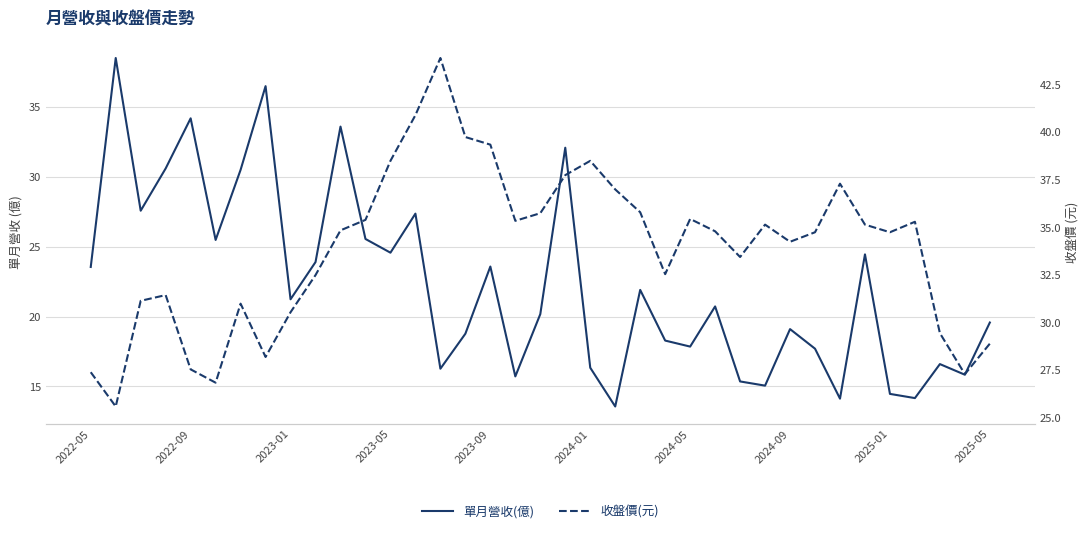

What is the sum of the 收盤價(元) values at 2024-05 and 2025-01?

70.2